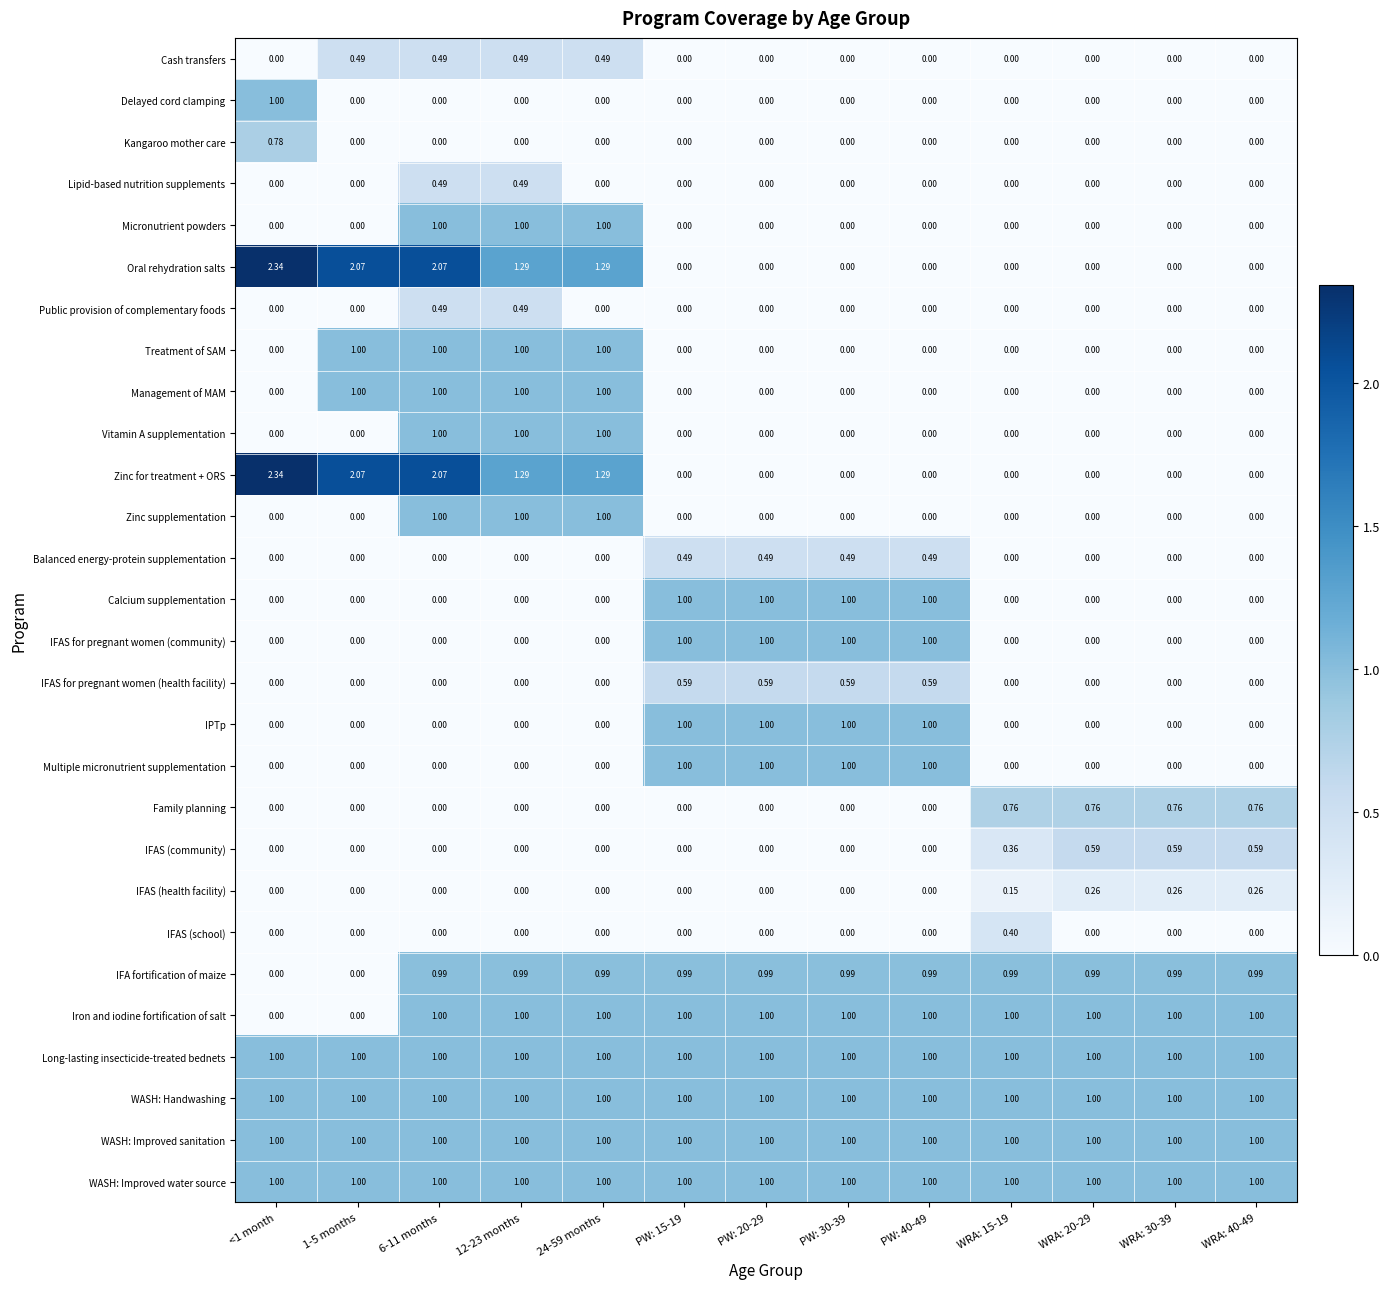

Between PW: 15-19 and PW: 40-49, which is larger?

PW: 15-19